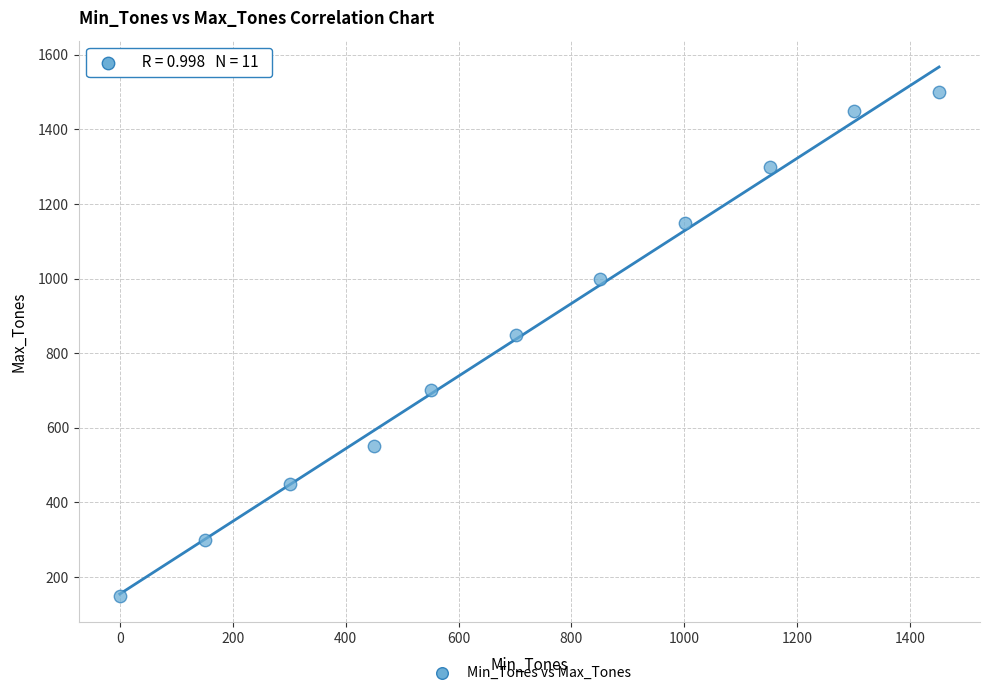

What is the average Y value?

855